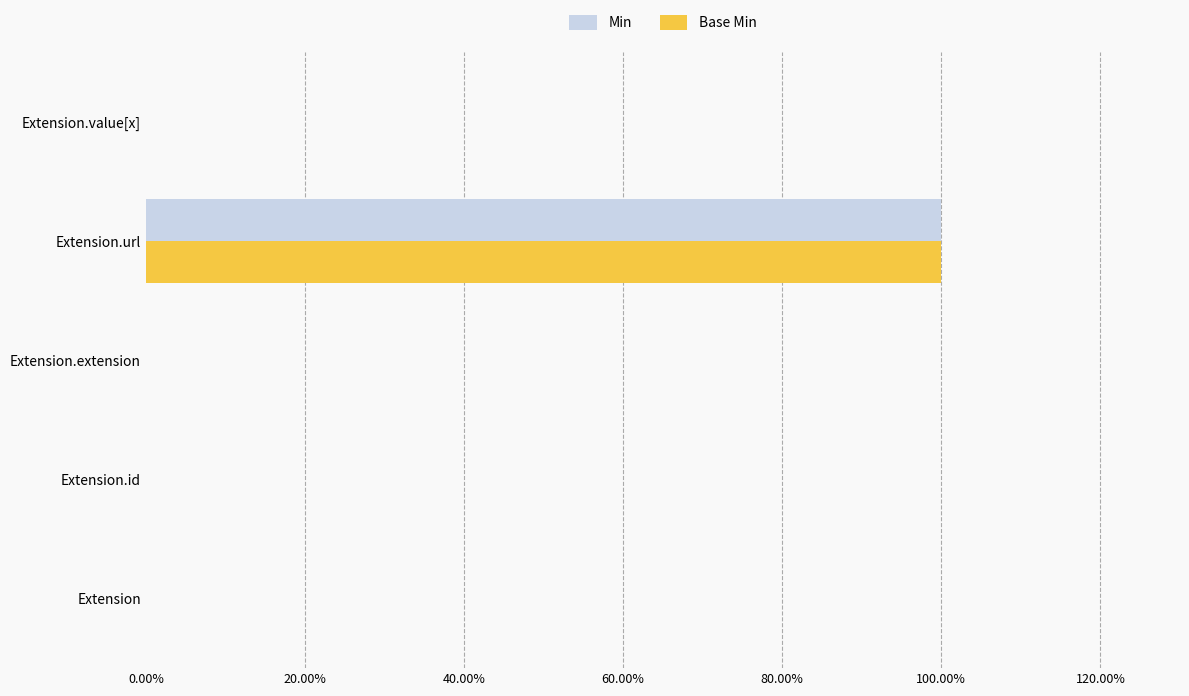

How many Base Min values are between 0 and 1?

5